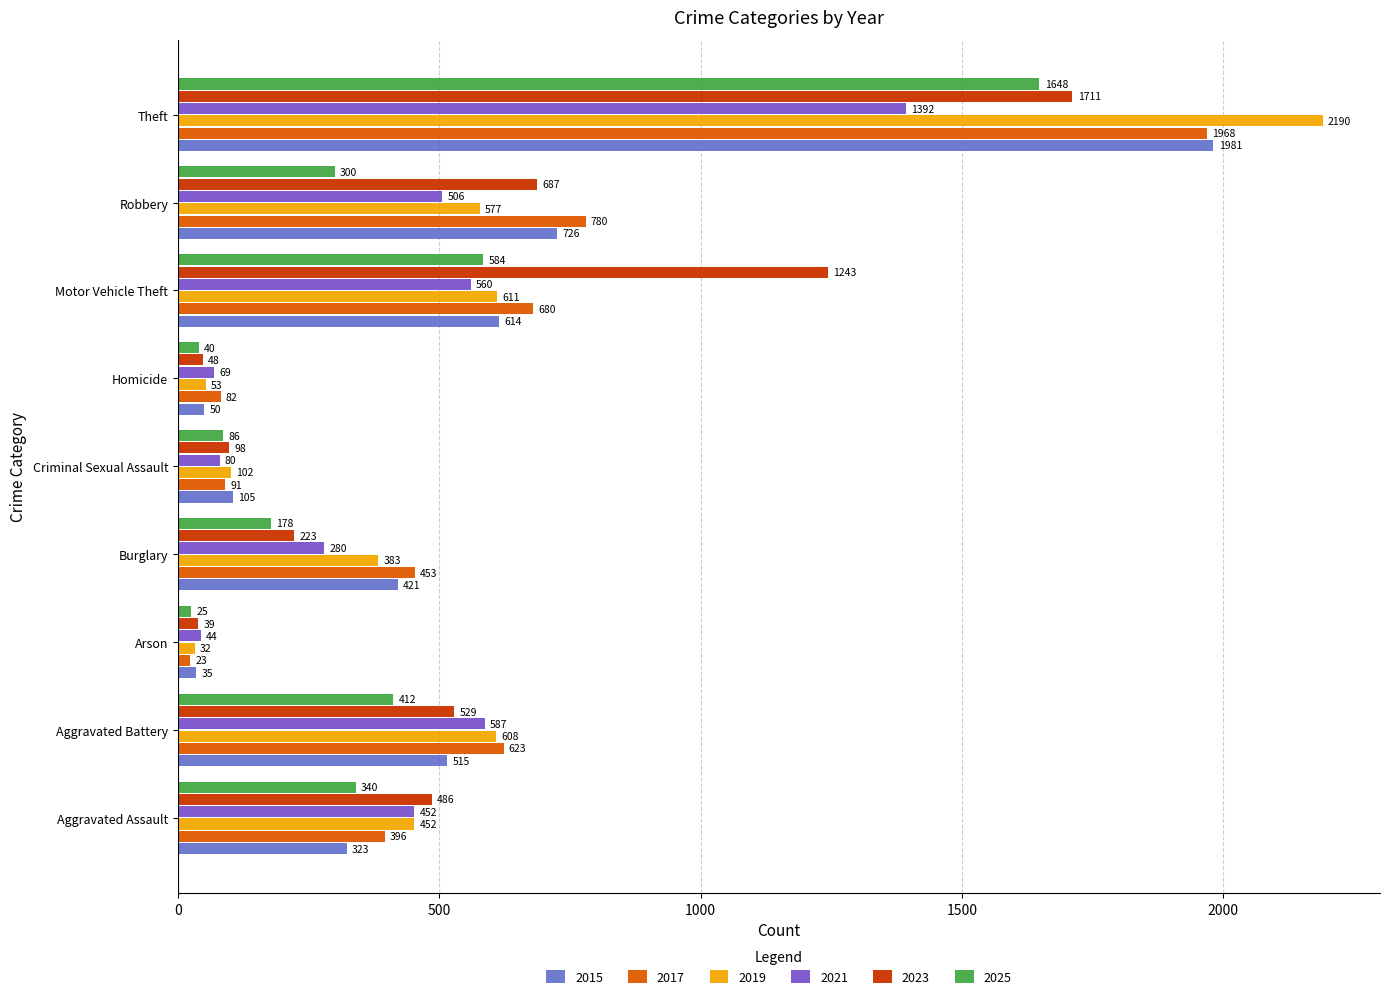

Which series has the widest spread of values?

2019